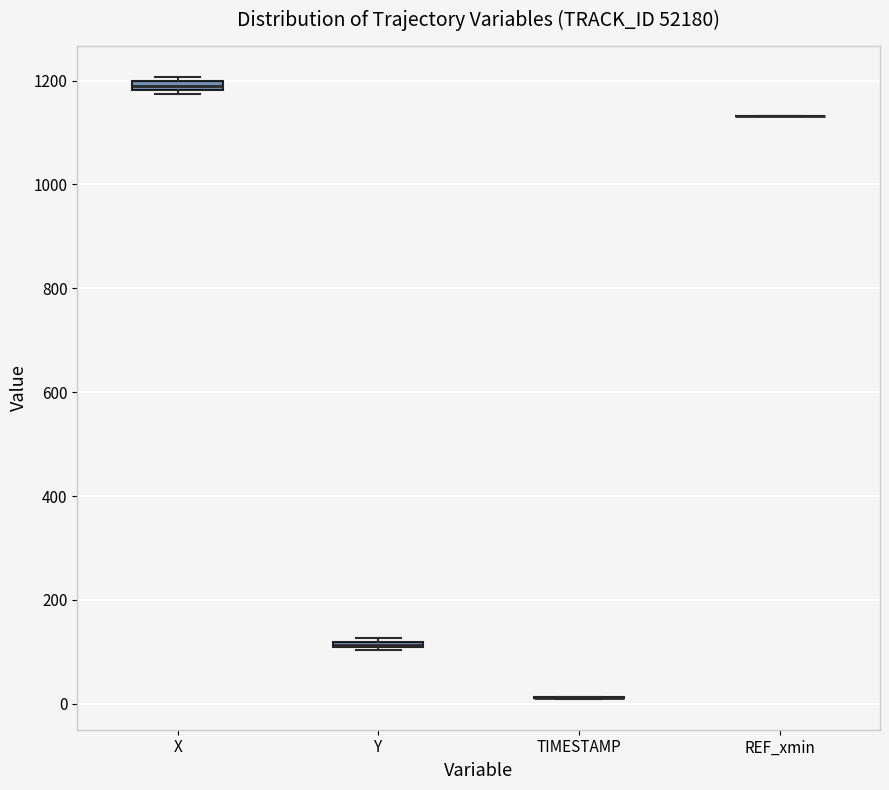

Where is the lower edge of the box for Y on the y-axis? The values are not printed on the chart, so give them approximately, as read against the axis.

100